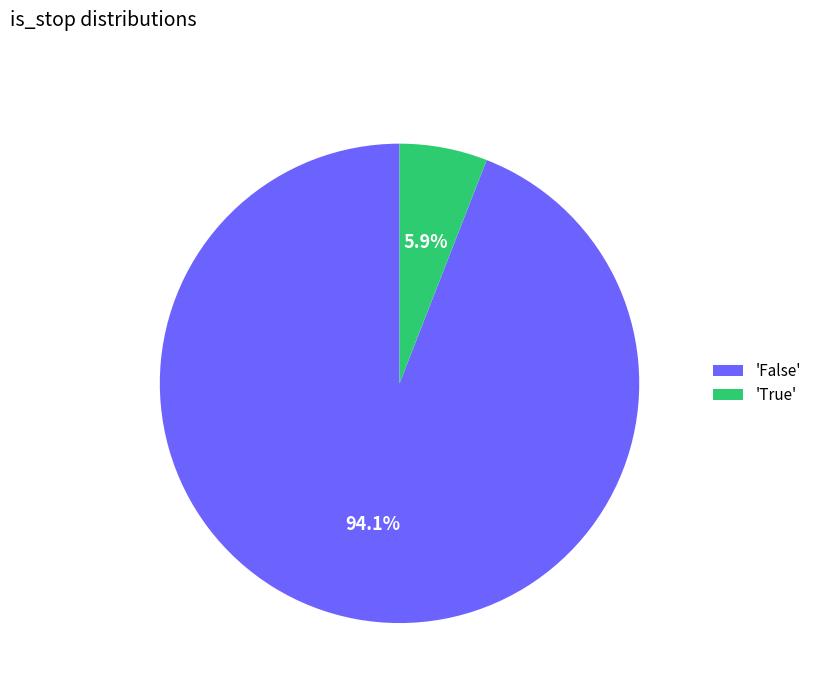

Which slice is the largest?

'False'